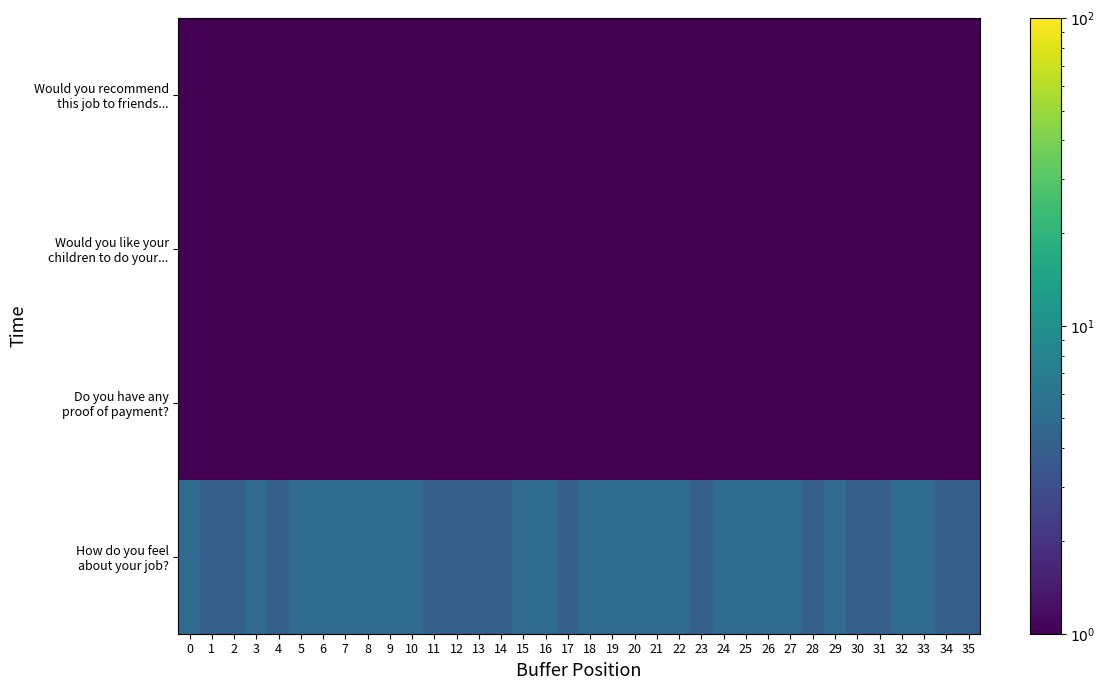

How many categories are shown in the chart?

36